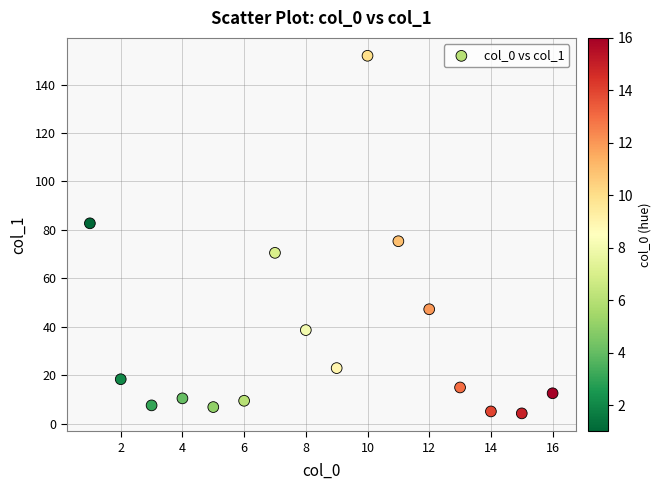

What Y value in the scatter plot is closest to 78?

75.3